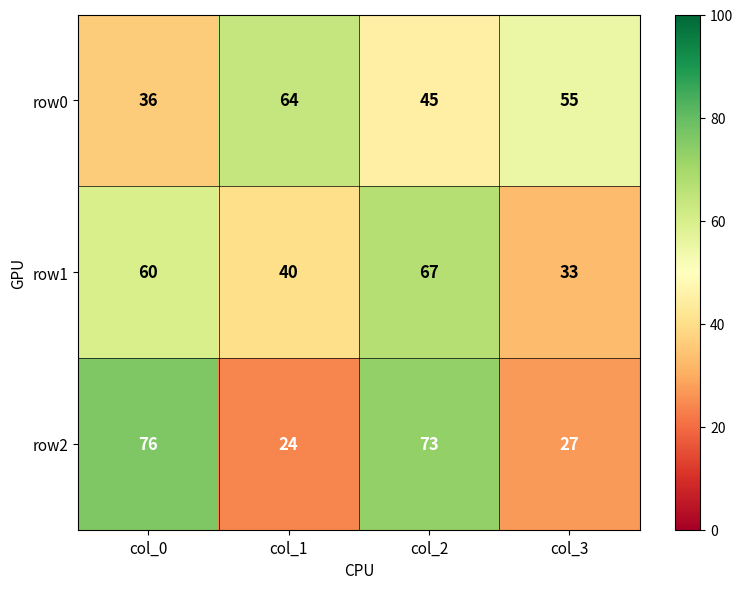

How many data points does each series have?

4